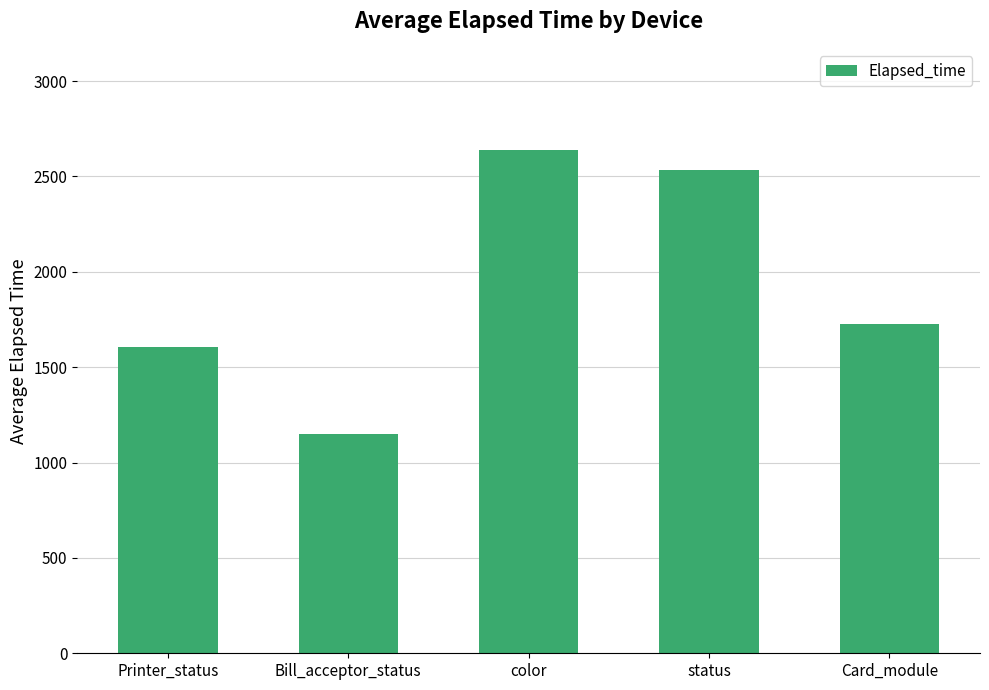

What is the change in value from Printer_status to Bill_acceptor_status?

-452